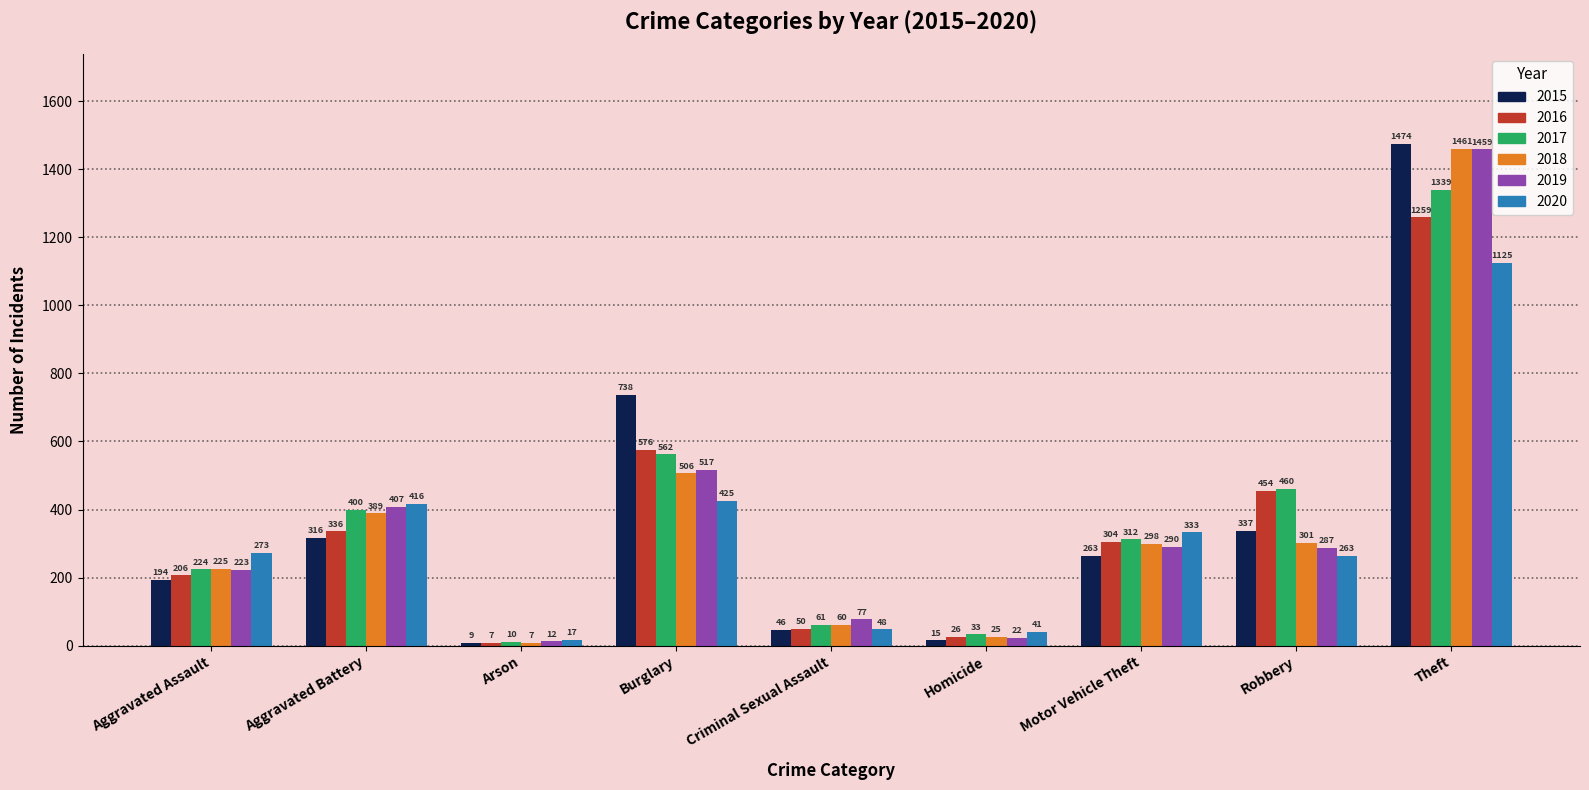

What is the spread (max minus min) of values at Criminal Sexual Assault?

31